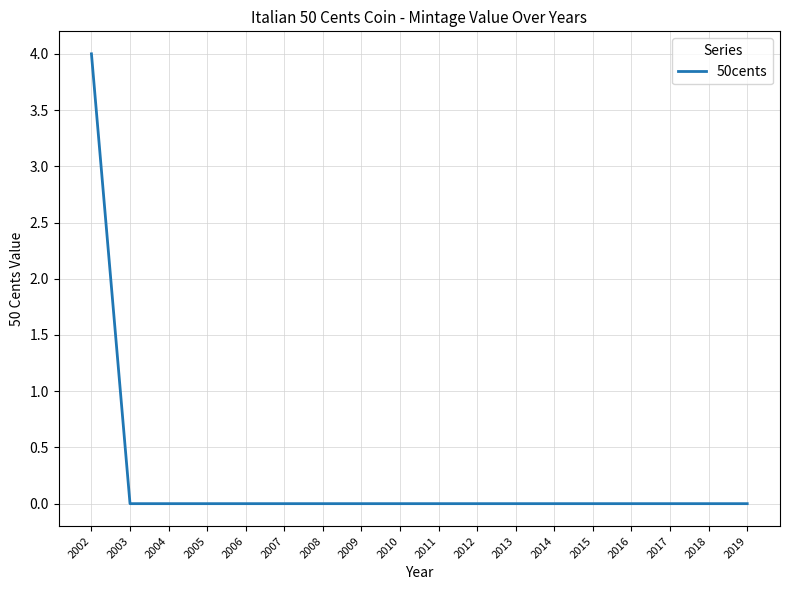

True or false: the data shows 0 at 2009.

True